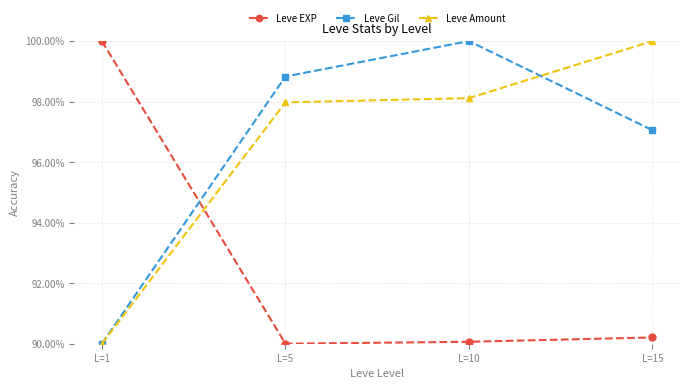

What is the difference between the second highest and second lowest values in the Leve Gil series?

1.8